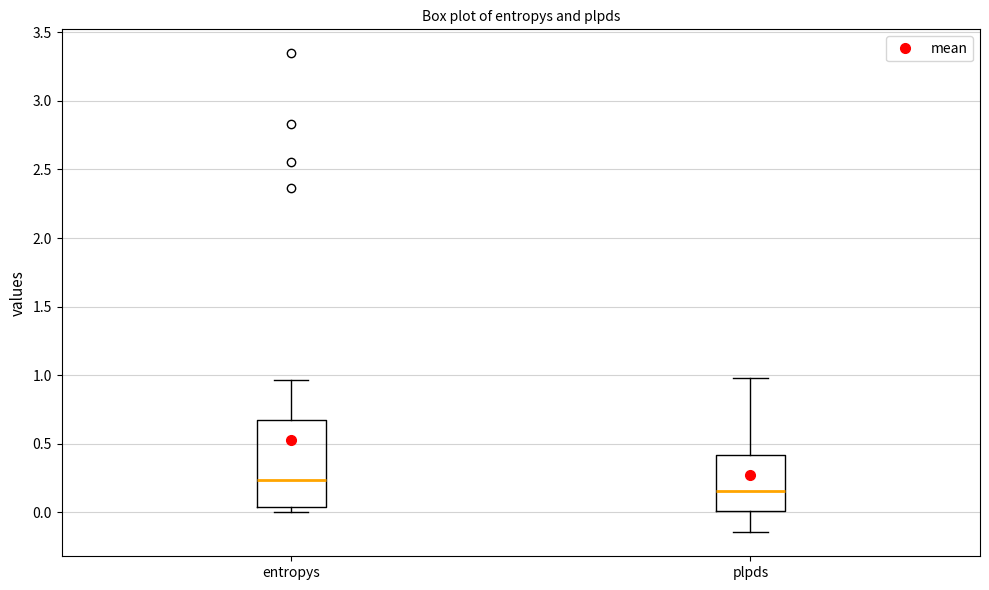

Reading left to right, read every box against the y-axis: the position of its median line, the range the box covers, and the ends of its whiskers. The values are not printed on the chart, so give them approximately, as read against the axis.

entropys: median 0.25, box 0.05 to 0.65, whiskers 0.00 to 0.95
plpds: median 0.15, box 0.00 to 0.40, whiskers -0.15 to 1.00